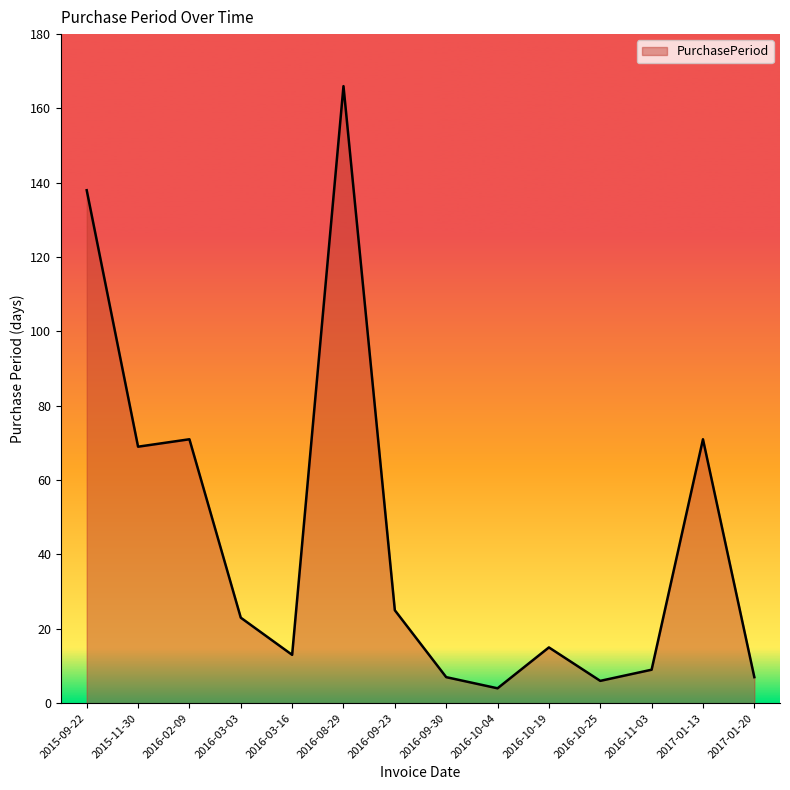

What is the difference between the values at 2015-11-30 and 2017-01-20?

62